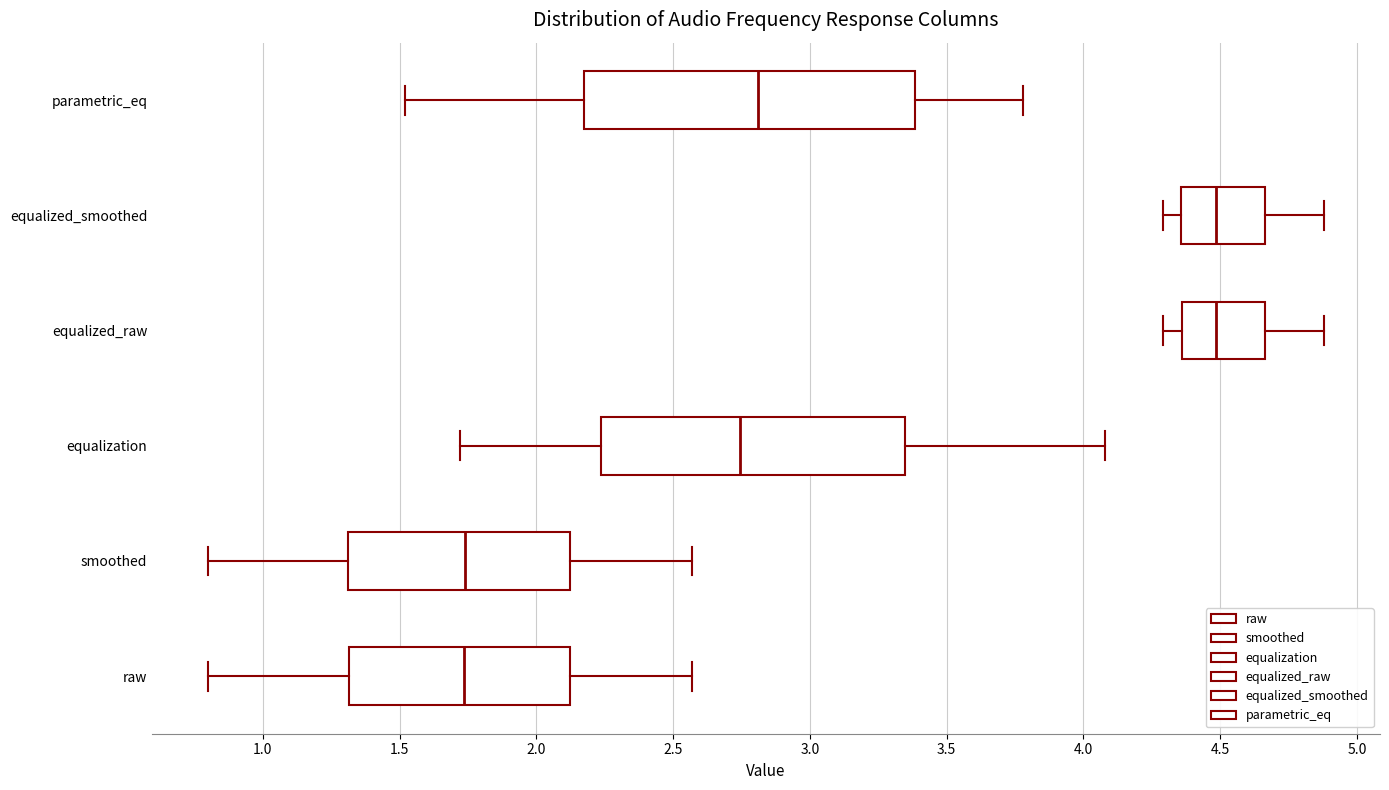

Reading bottom to top, transcribe this box plot: for each box, give where its median line is, the range the box spans, and where its two whiskers end, as read against the x-axis. The values are not printed on the chart, so give them approximately, as read against the axis.

raw: median 1.75, box 1.30 to 2.10, whiskers 0.80 to 2.55
smoothed: median 1.75, box 1.30 to 2.10, whiskers 0.80 to 2.55
equalization: median 2.75, box 2.25 to 3.35, whiskers 1.70 to 4.10
equalized_raw: median 4.50, box 4.35 to 4.65, whiskers 4.30 to 4.90
equalized_smoothed: median 4.50, box 4.35 to 4.65, whiskers 4.30 to 4.90
parametric_eq: median 2.80, box 2.15 to 3.40, whiskers 1.50 to 3.80